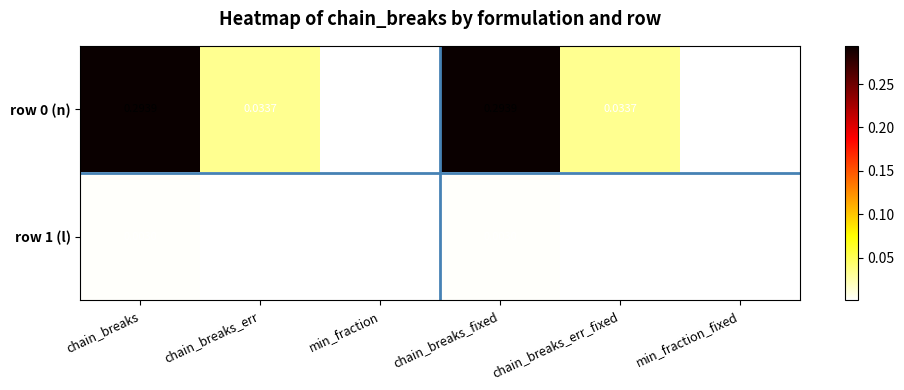

Is the value of row 1 (l) at chain_breaks_err greater than the value of row 0 (n) at chain_breaks_fixed?

No